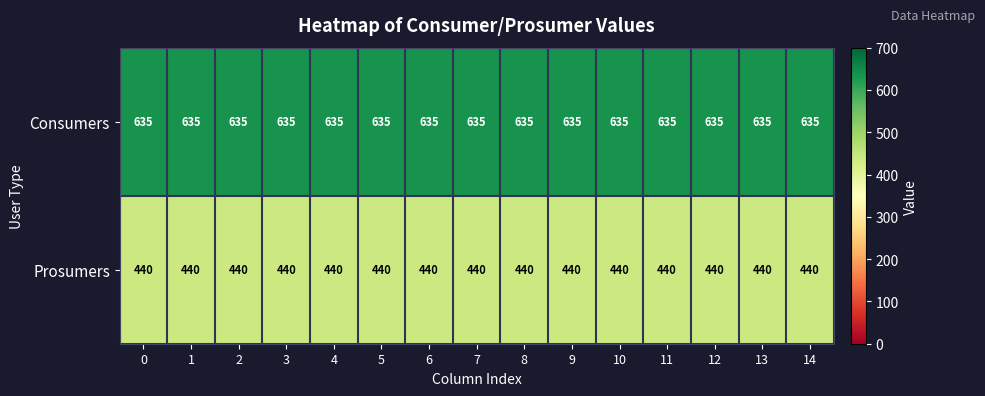

What is the maximum value for Consumers?

635